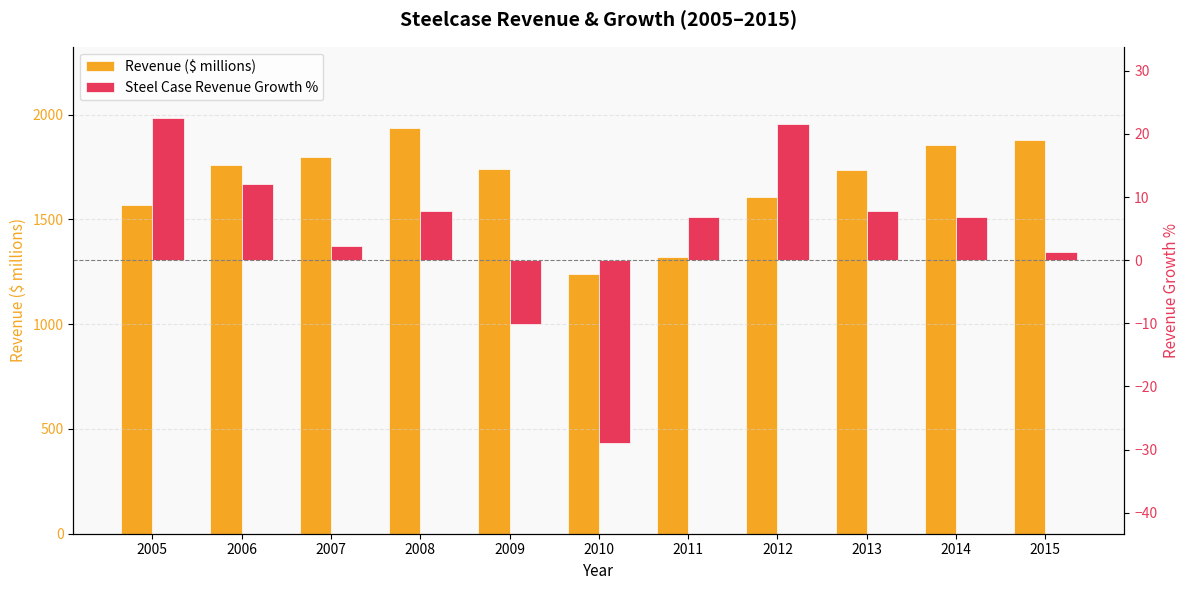

Rank the series at 2008 from lowest to highest value.

Steel Case Revenue Growth %, Revenue ($ millions)